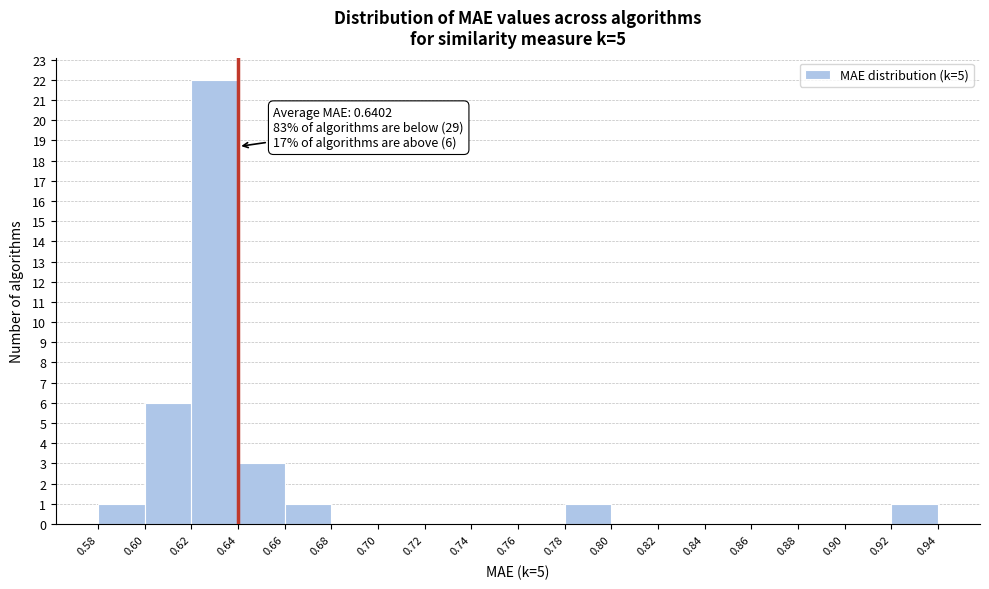

Over which range of the x-axis is the bar tallest?

0.62 to 0.64